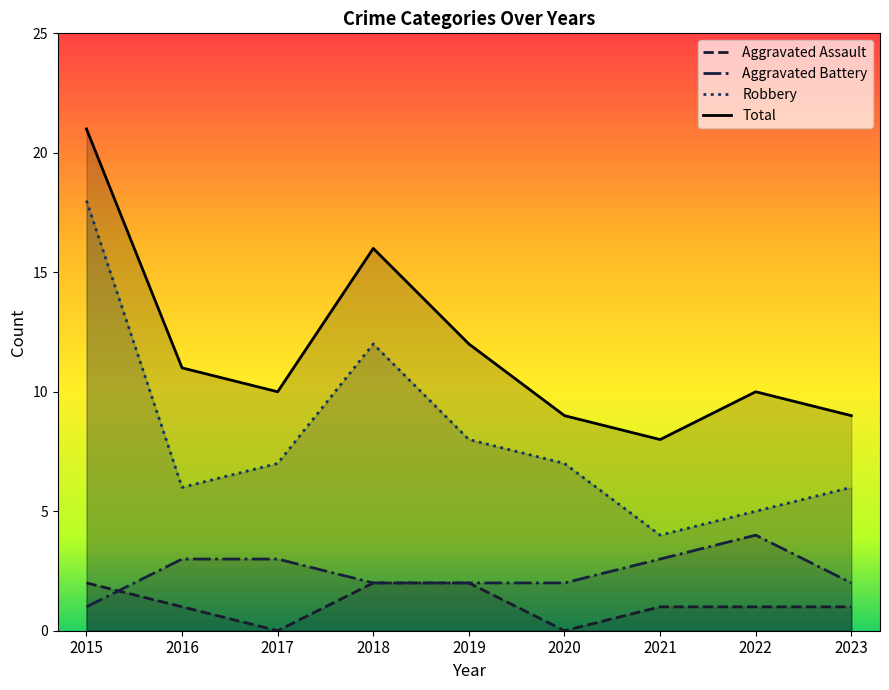

What is the sum of all Total values?

106